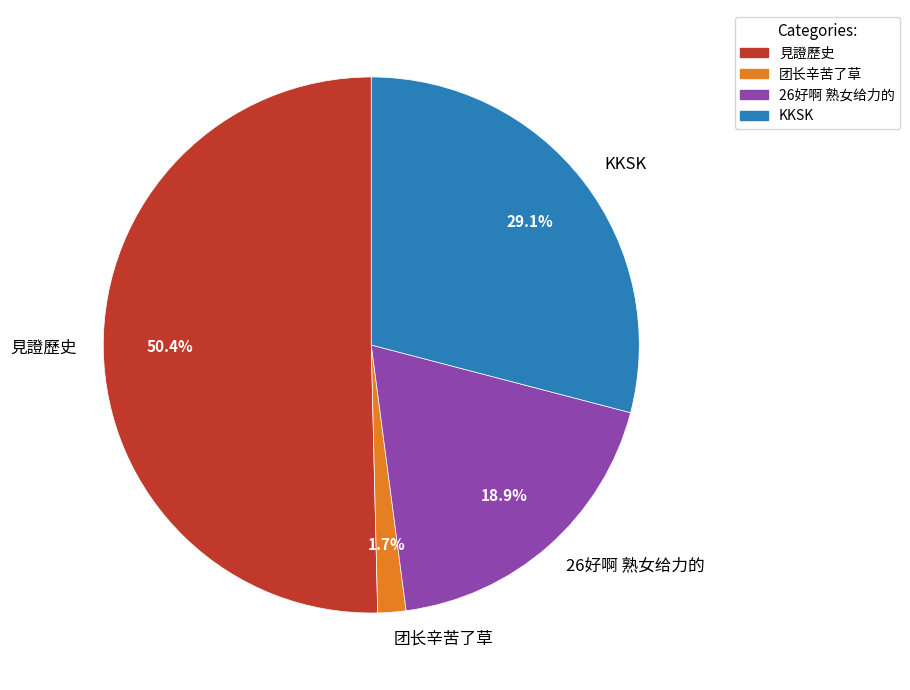

To the nearest percent, what is the difference between the 26好啊 熟女给力的 and KKSK slice percentages?

10%